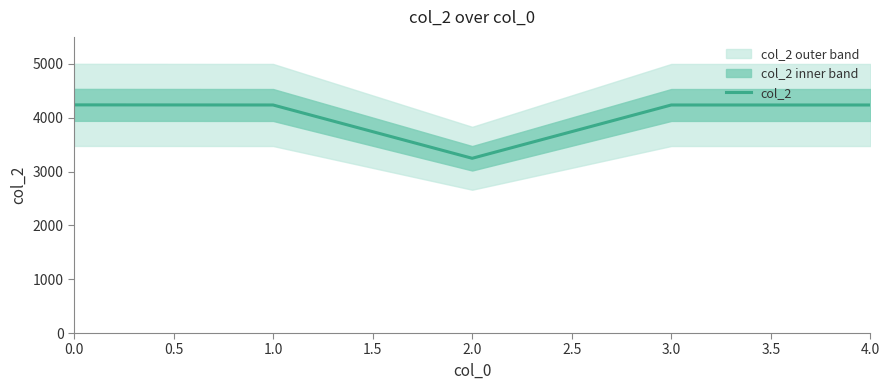

What is the minimum value for col_2?

3246